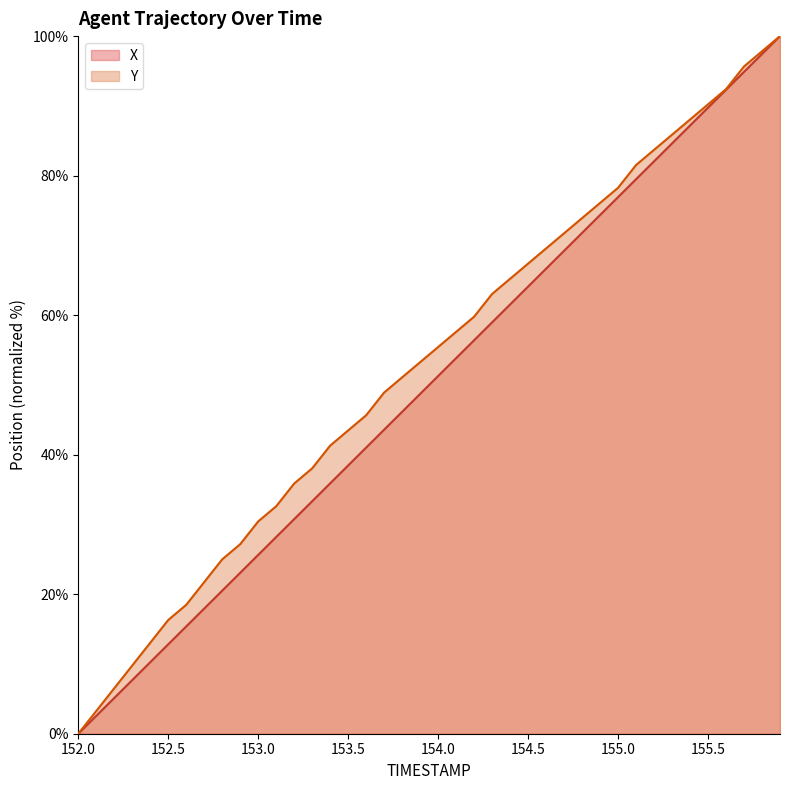

Rank the series by their maximum value, from lowest to highest.

X, Y